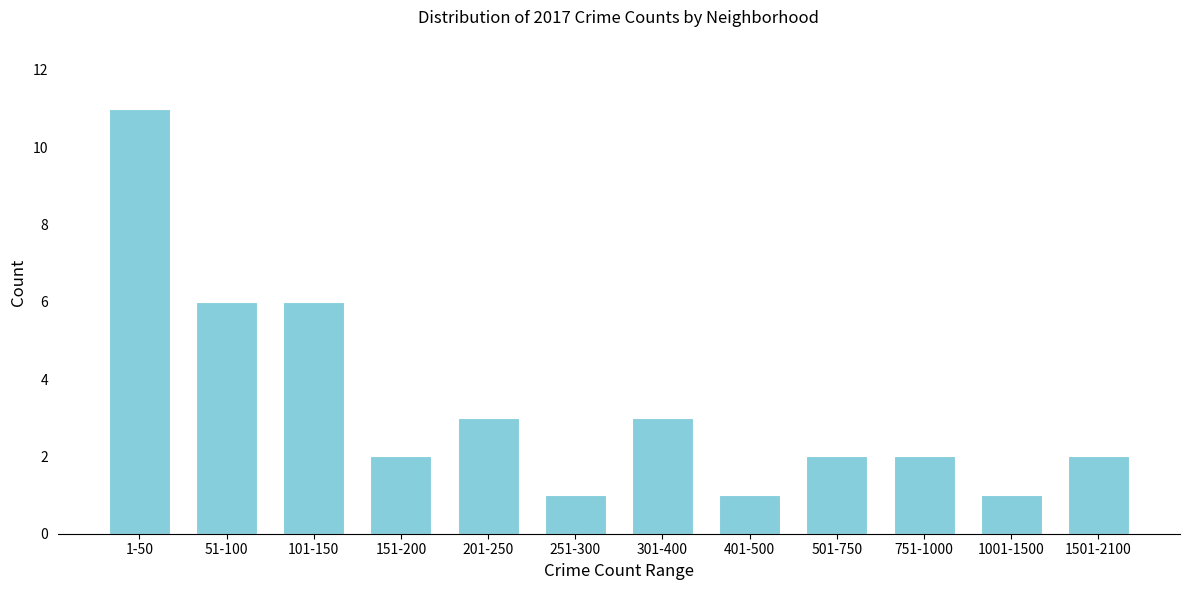

Reading right to left, extract all data points from this chart.

2	1	2	2	1	3	1	3	2	6	6	11